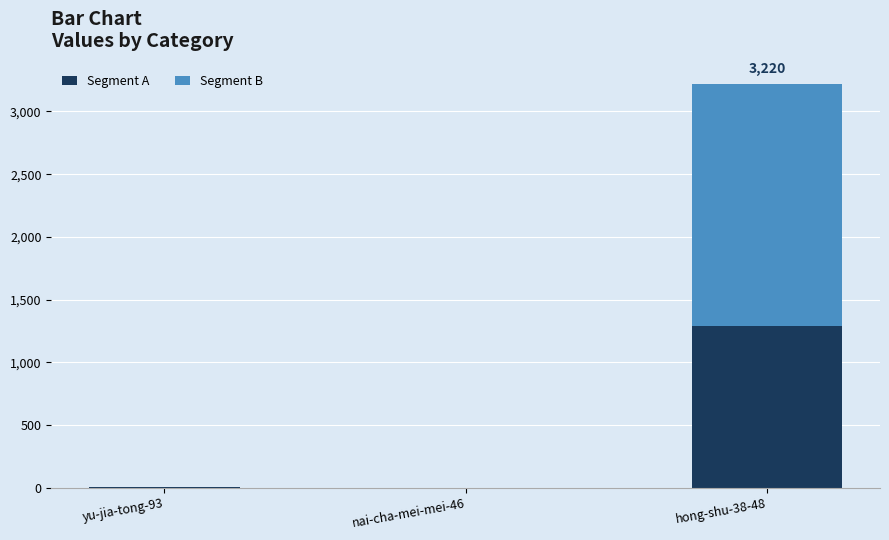

How many data points does each series have?

3